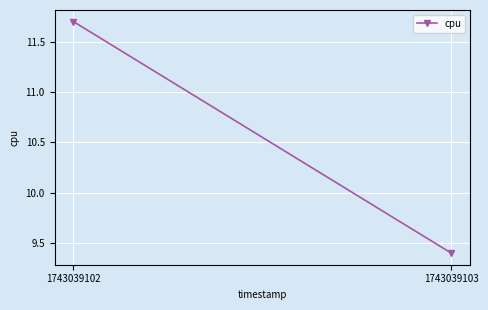

List the labels in order of value, smallest first.

1743039103, 1743039102